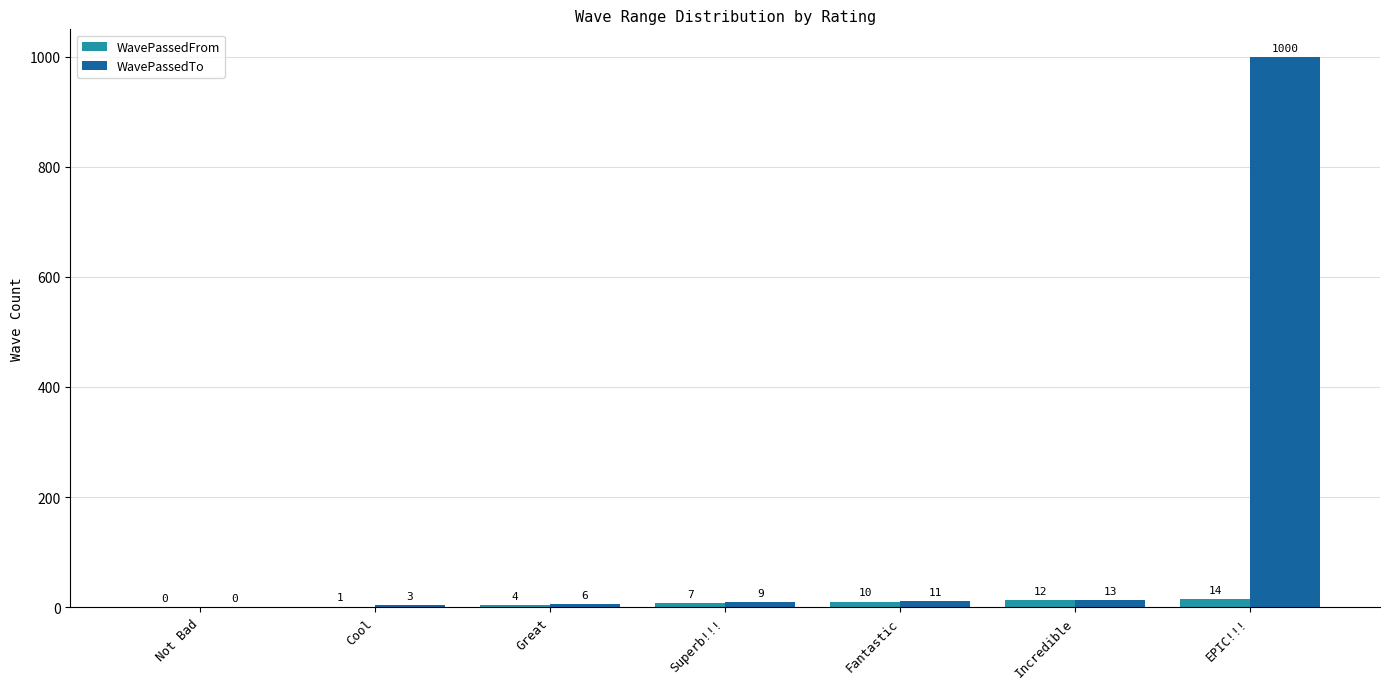

Does the chart contain stacked bars?

No